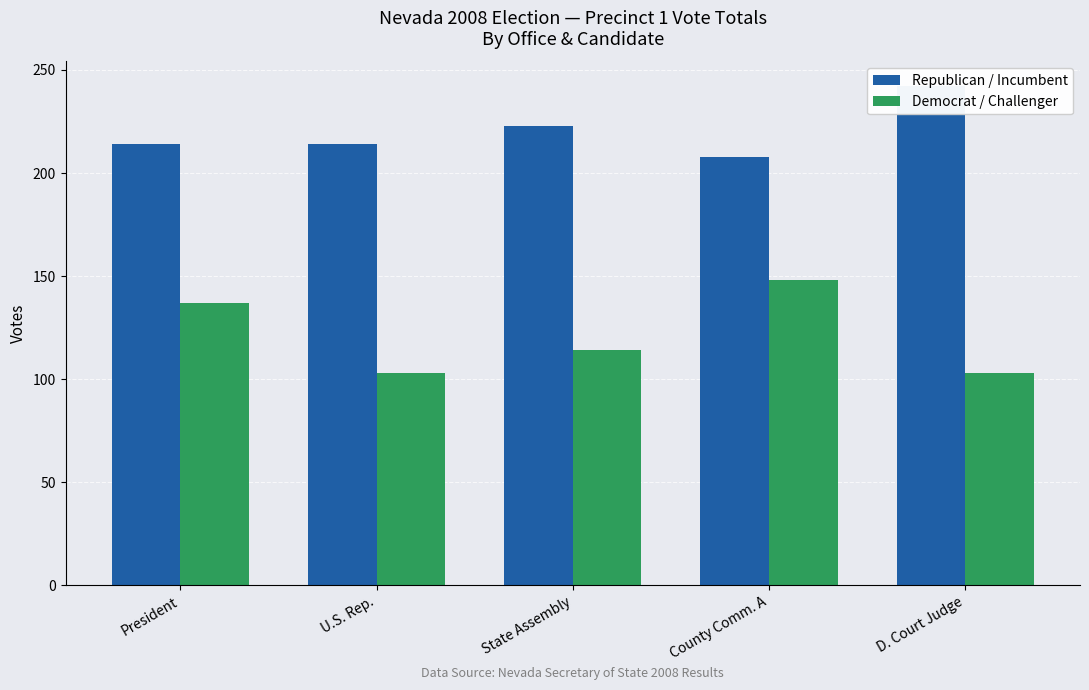

Count the Democrat / Challenger values in the range 103 to 137.

4